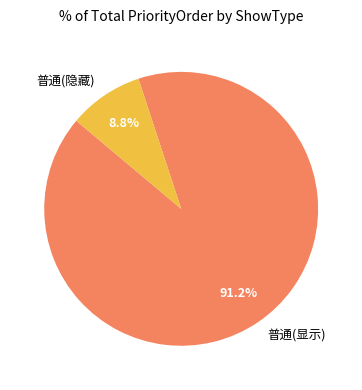

What percentage do 普通(显示) and 普通(隐藏) together represent?

100.0%